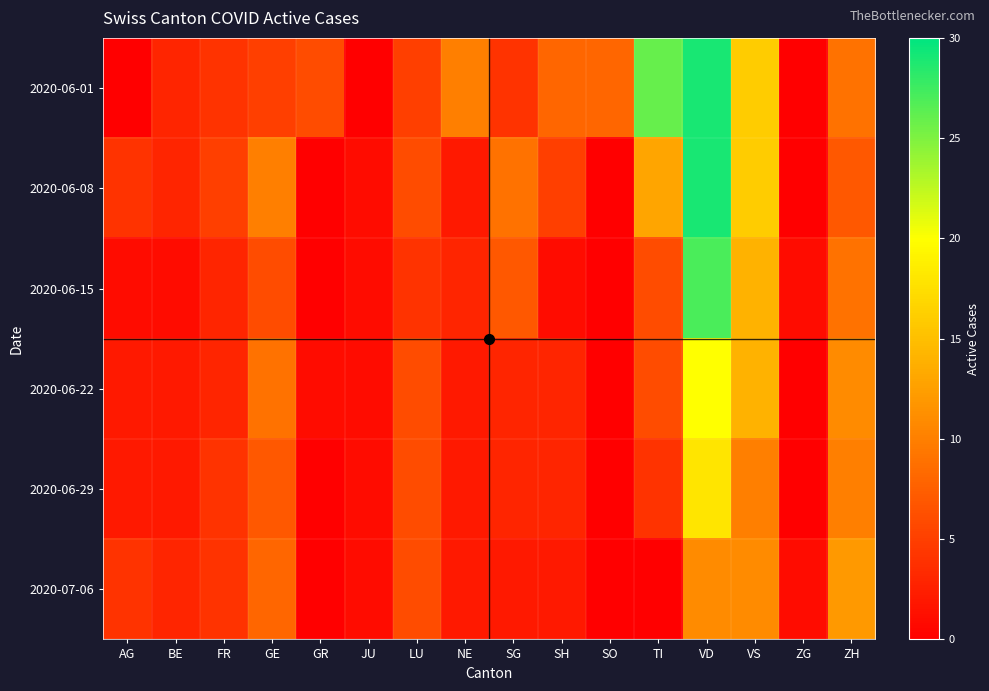

Reading right to left, list all the values displayed in this chart.

2020-06-01: ZH=9	ZG=0	VS=16	VD=29	TI=26	SO=8	SH=8	SG=4	NE=10	LU=5	JU=0	GR=6	GE=5	FR=4	BE=3	AG=0
2020-06-08: ZH=7	ZG=0	VS=16	VD=29	TI=13	SO=0	SH=5	SG=9	NE=2	LU=6	JU=1	GR=0	GE=10	FR=5	BE=3	AG=4
2020-06-15: ZH=9	ZG=1	VS=14	VD=27	TI=6	SO=0	SH=1	SG=7	NE=3	LU=4	JU=1	GR=0	GE=6	FR=3	BE=1	AG=1
2020-06-22: ZH=11	ZG=0	VS=14	VD=20	TI=6	SO=0	SH=3	SG=3	NE=2	LU=6	JU=1	GR=1	GE=9	FR=3	BE=2	AG=2
2020-06-29: ZH=10	ZG=0	VS=10	VD=18	TI=4	SO=0	SH=3	SG=3	NE=2	LU=6	JU=1	GR=0	GE=7	FR=4	BE=2	AG=2
2020-07-06: ZH=12	ZG=1	VS=11	VD=11	TI=0	SO=0	SH=2	SG=2	NE=2	LU=6	JU=1	GR=0	GE=8	FR=4	BE=3	AG=4